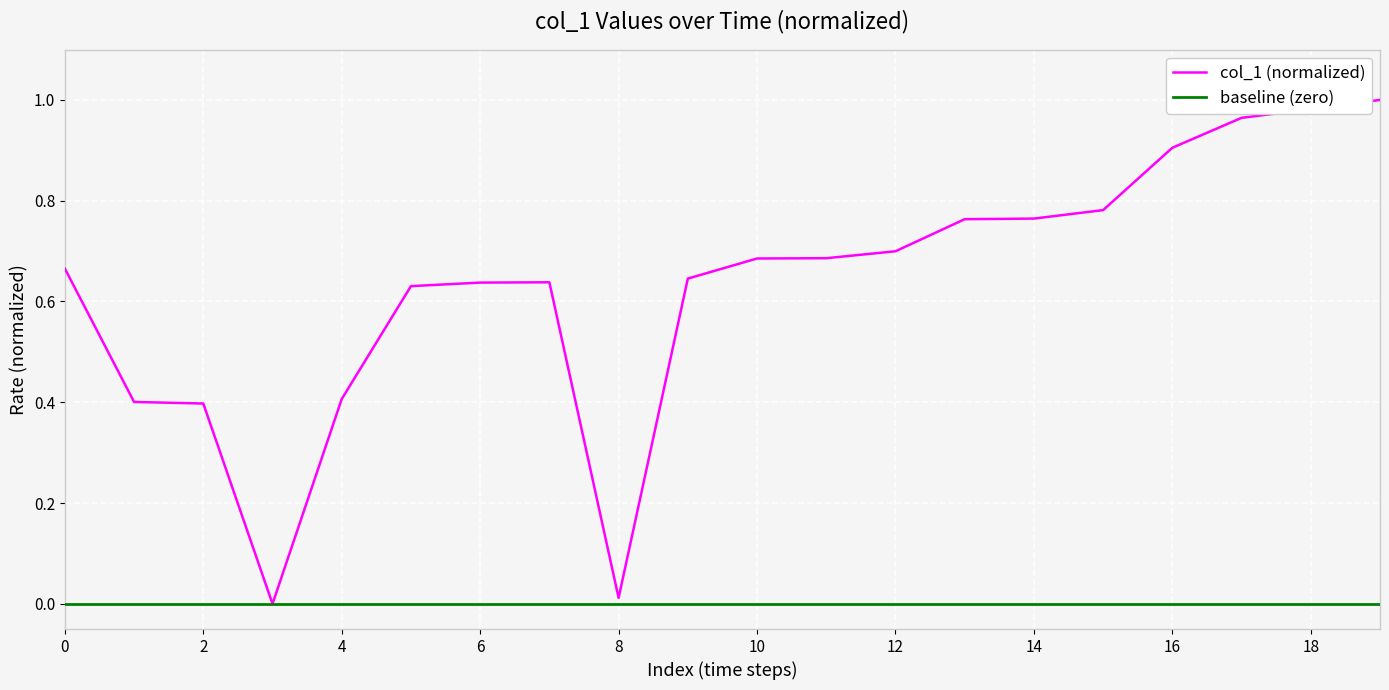

Rank the series by their average value, from lowest to highest.

baseline (zero), col_1 (normalized)